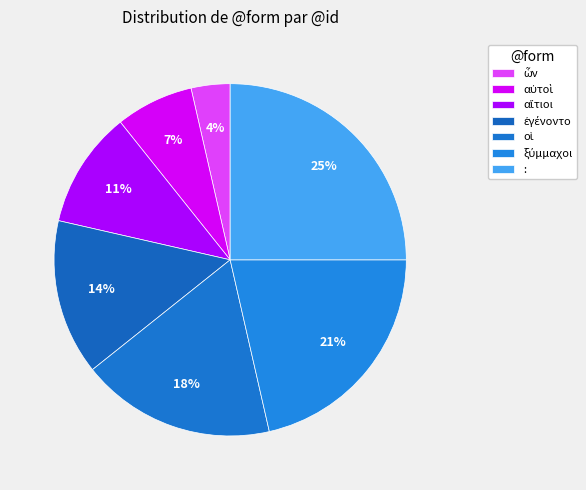

How many slices are in this pie chart?

7